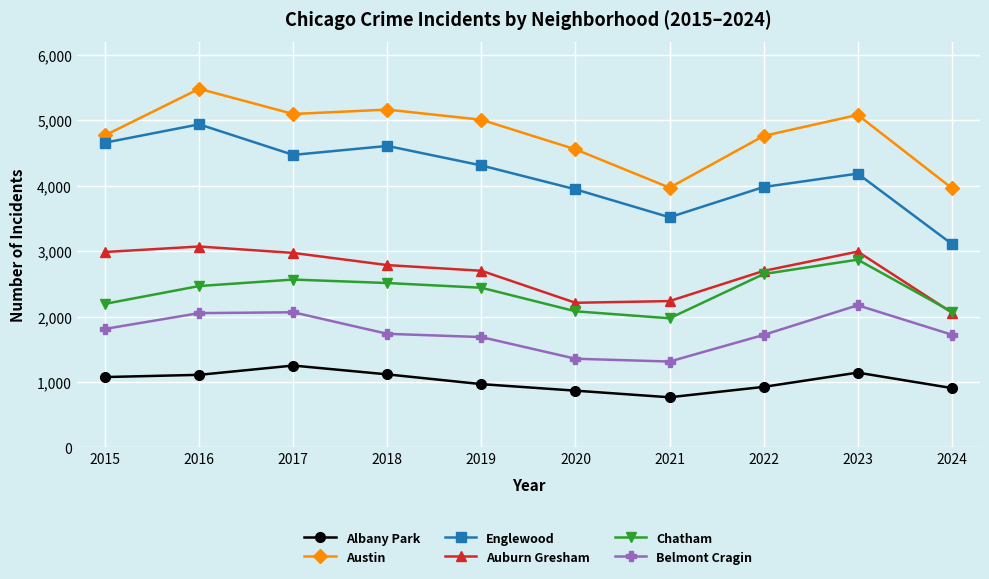

Is the value of Belmont Cragin at 2024 greater than the value of Albany Park at 2017?

Yes